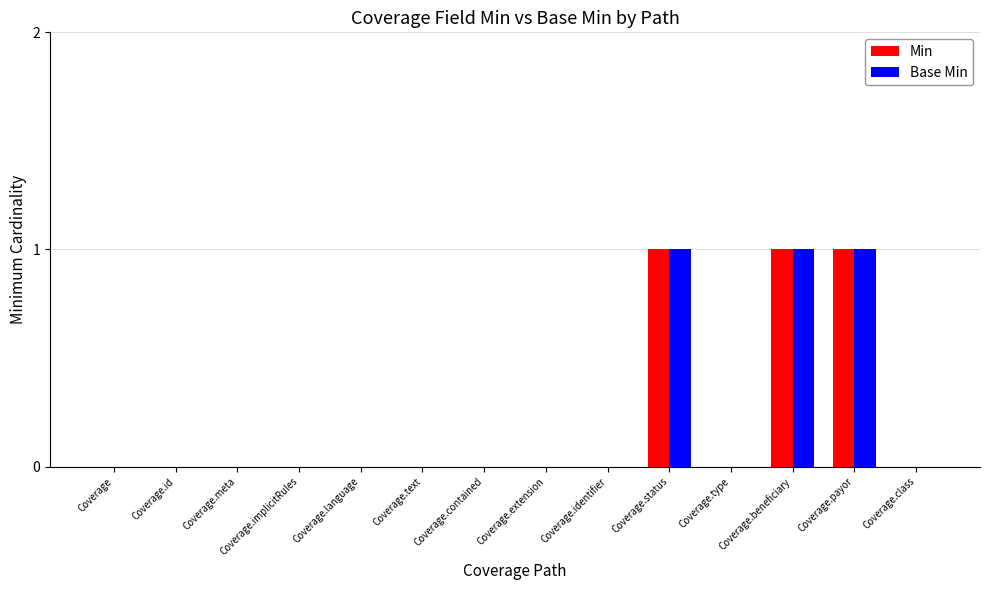

The value of Min at Coverage.extension is 0. True or false?

True